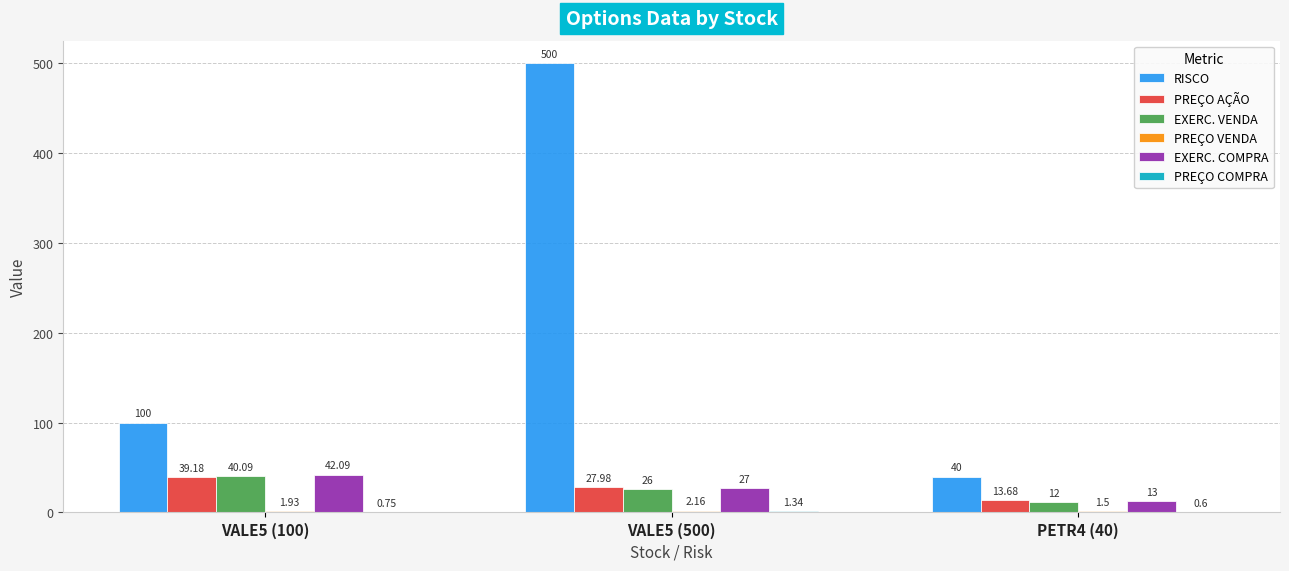

Which series has the largest range (max minus min)?

RISCO